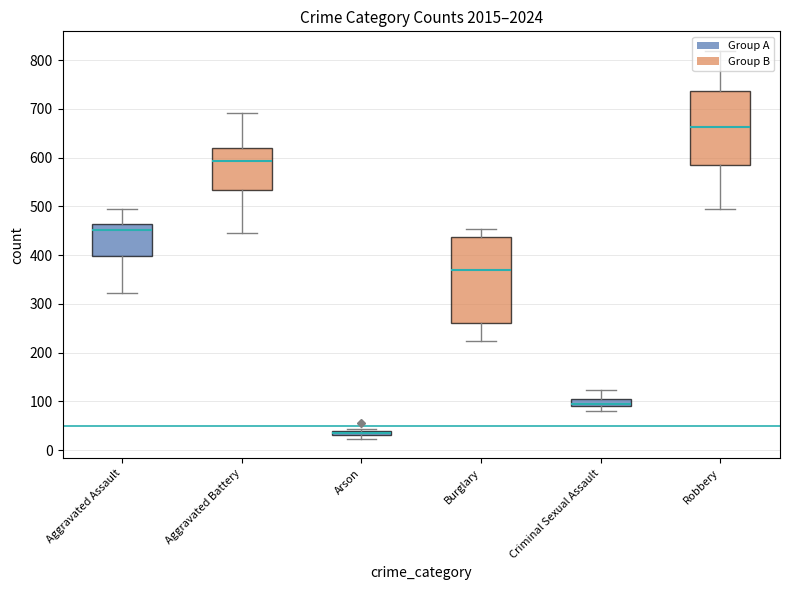

At 2024, list the series in order from smallest to largest.

Arson, Criminal Sexual Assault, Burglary, Aggravated Assault, Aggravated Battery, Robbery